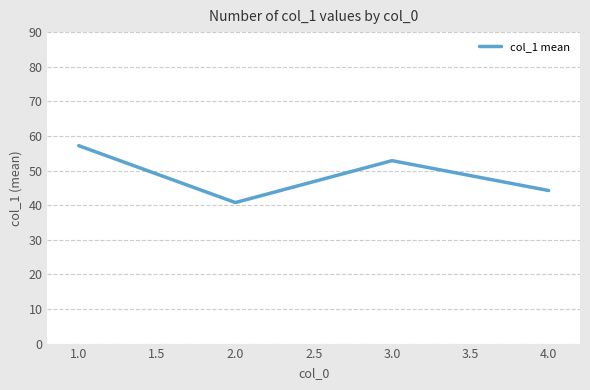

Reading left to right, transcribe all the data shown in this chart.

1.0=57.2	2.0=40.8	3.0=52.9	4.0=44.2